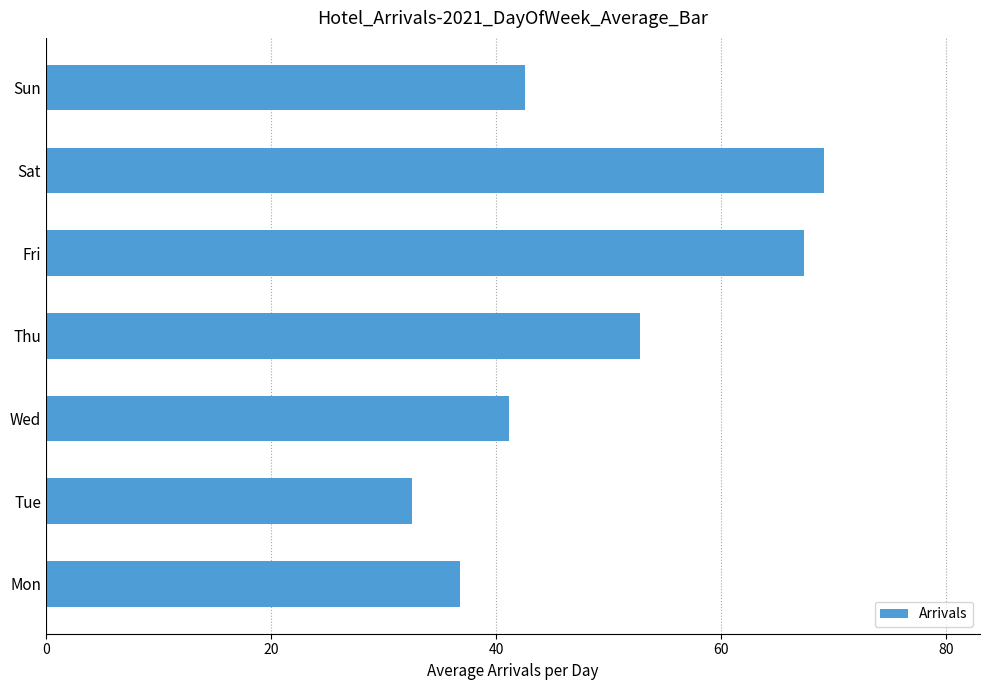

What is the difference between the second highest and second lowest values?

30.6